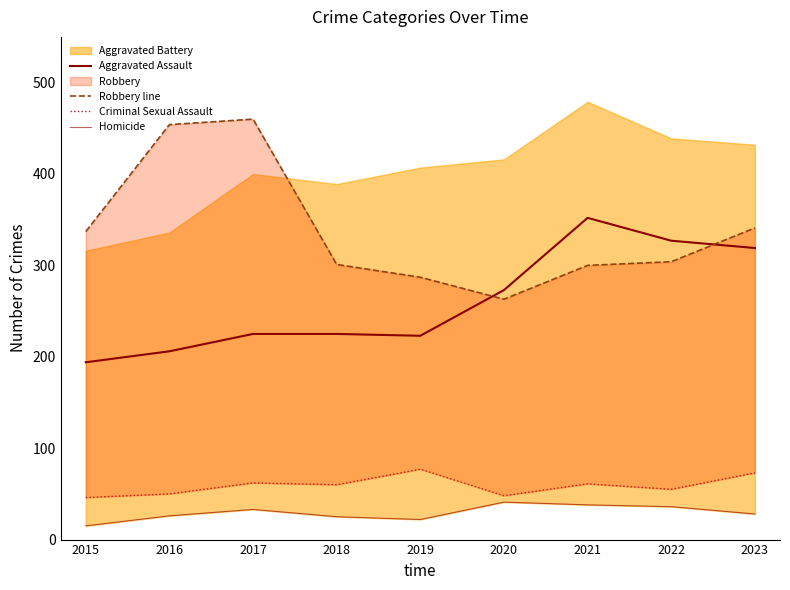

Reading left to right, extract all data points from this chart.

Aggravated Assault: 194	206	225	225	223	273	352	327	319
Robbery line: 337	454	460	301	287	263	300	304	341
Criminal Sexual Assault: 46	50	62	60	77	48	61	55	73
Homicide: 15	26	33	25	22	41	38	36	28